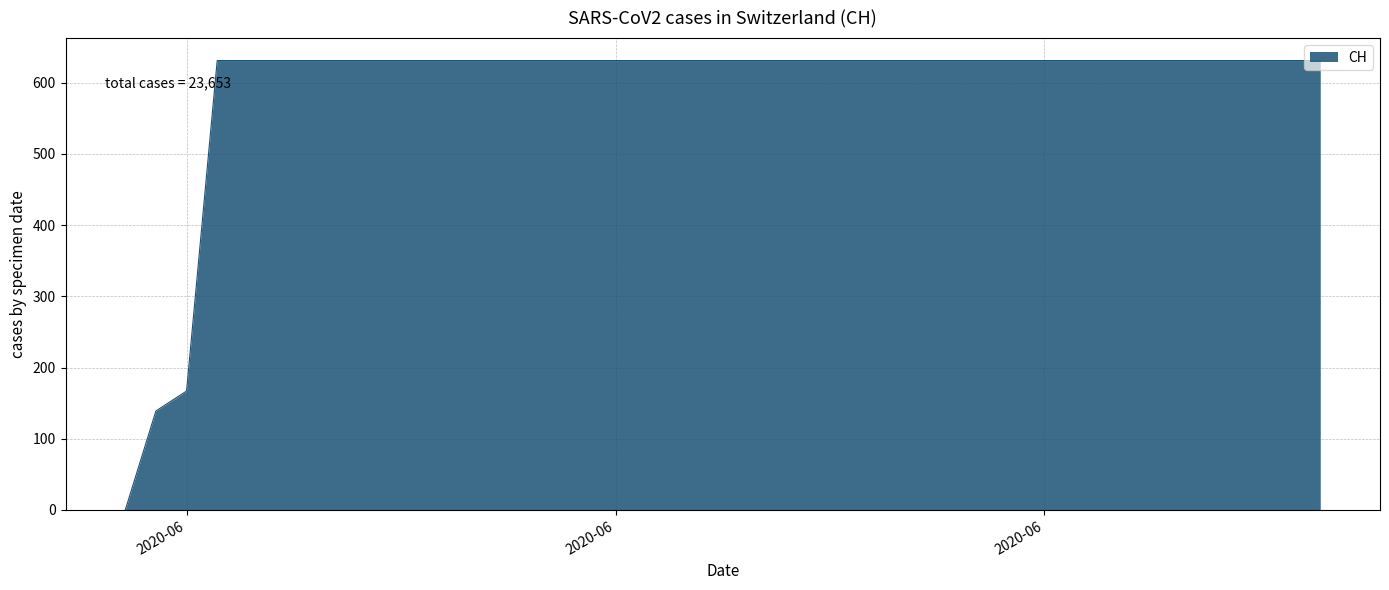

What is the greatest value displayed?

631